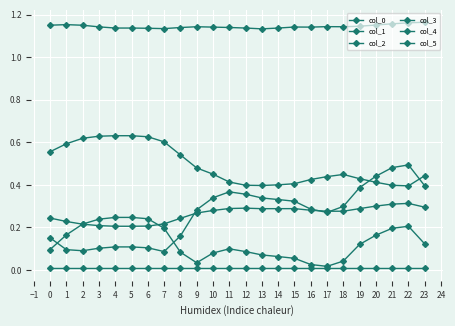

How many lines are shown in the chart?

6